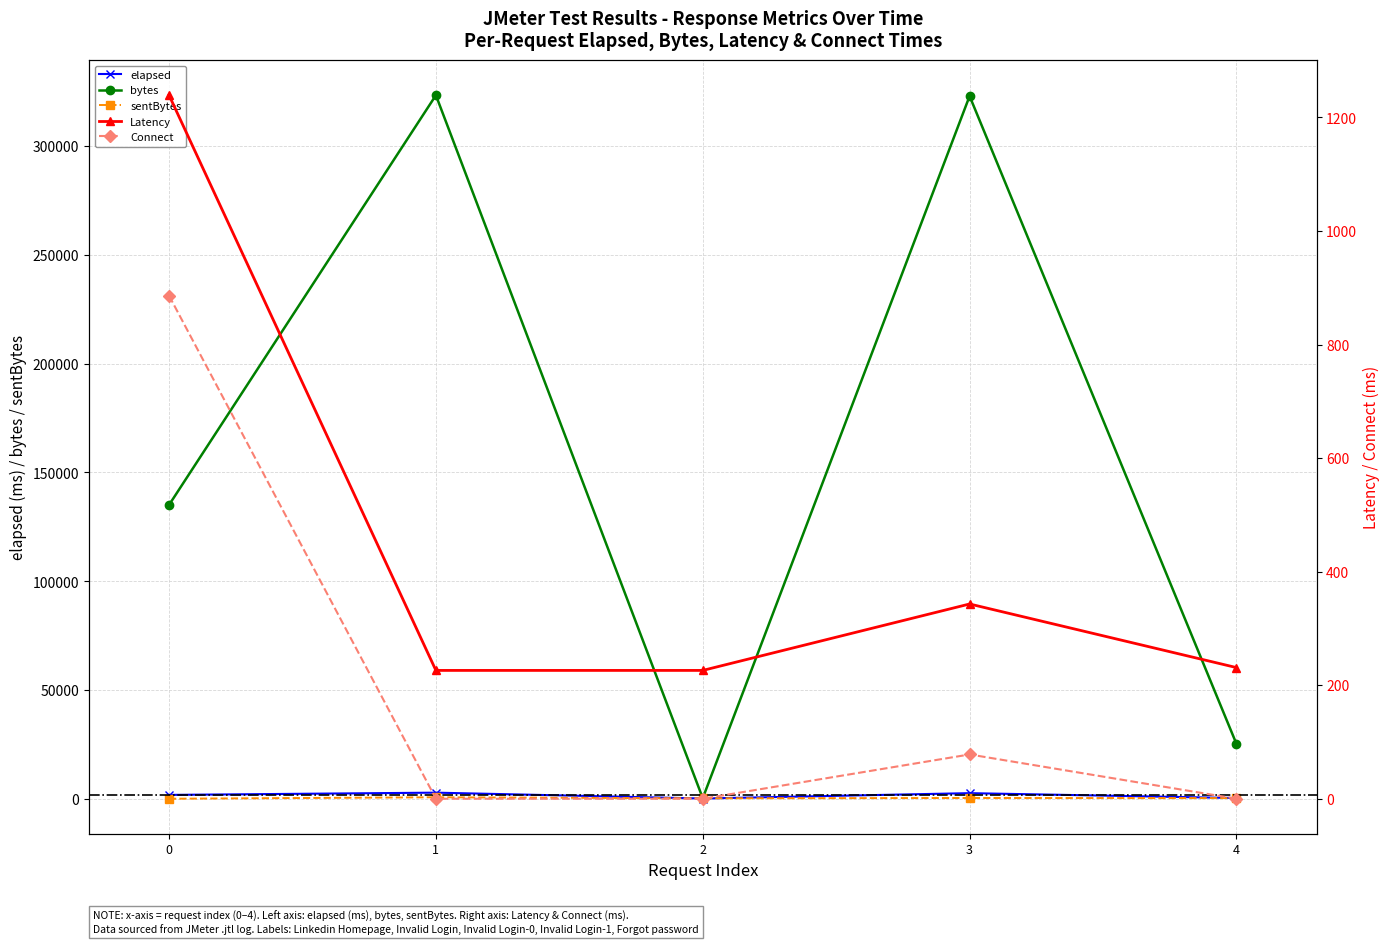

At which category does bytes reach its first local valley?

2